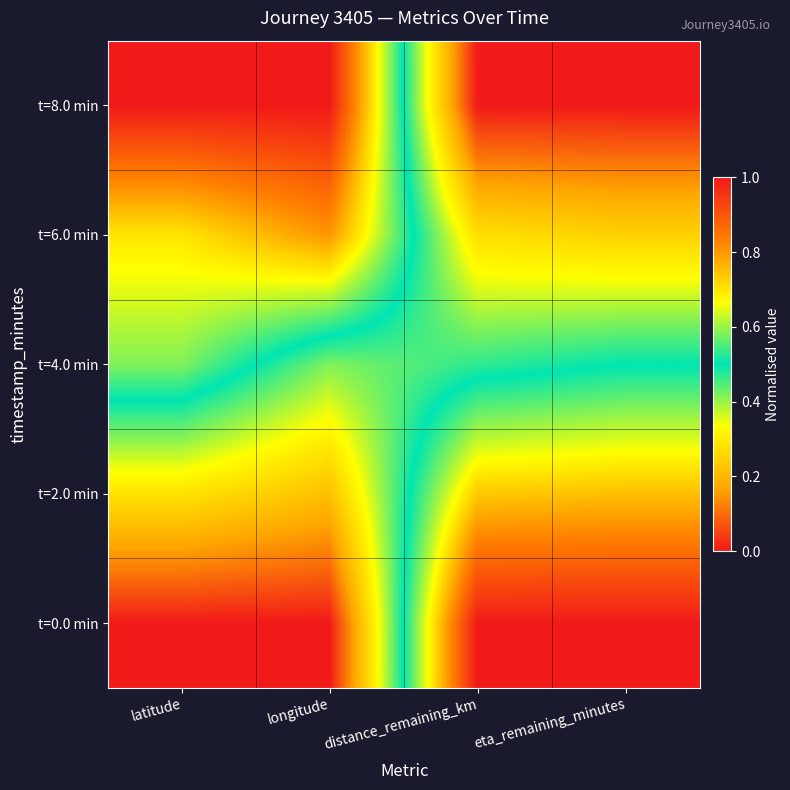

Reading left to right, transcribe all the data shown in this chart.

t=0.0 min: latitude=0.0	longitude=0.0	distance_remaining_km=1.0	eta_remaining_minutes=1.0
t=2.0 min: latitude=0.3	longitude=0.2	distance_remaining_km=0.7	eta_remaining_minutes=0.7
t=4.0 min: latitude=0.6	longitude=0.4	distance_remaining_km=0.5	eta_remaining_minutes=0.5
t=6.0 min: latitude=0.7	longitude=0.8	distance_remaining_km=0.3	eta_remaining_minutes=0.2
t=8.0 min: latitude=1.0	longitude=1.0	distance_remaining_km=0.0	eta_remaining_minutes=0.0